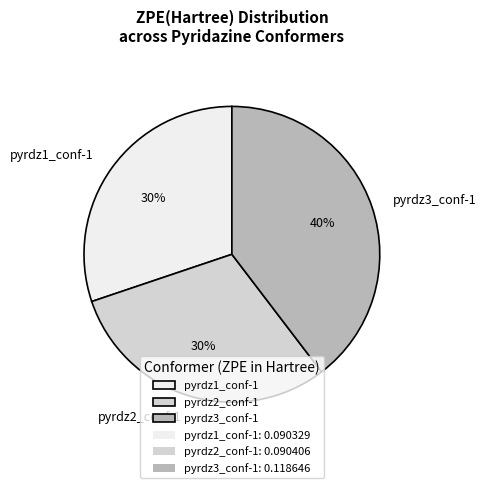

Which has a higher value, pyrdz3_conf-1 or pyrdz1_conf-1?

pyrdz3_conf-1